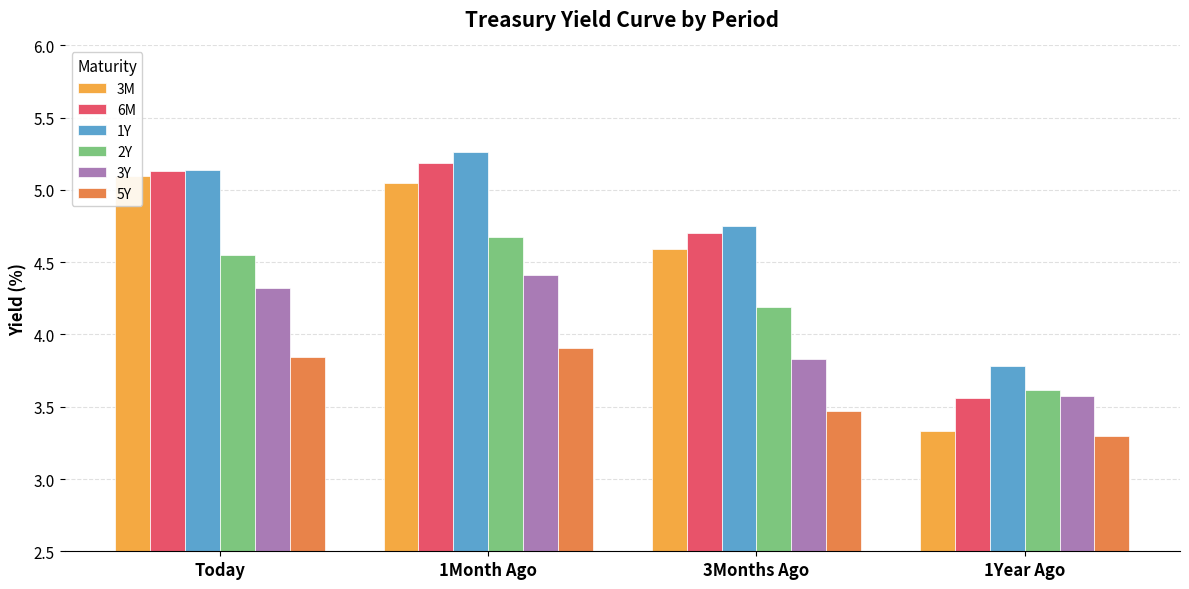

What is the spread (max minus min) of values at 1Month Ago?

1.4